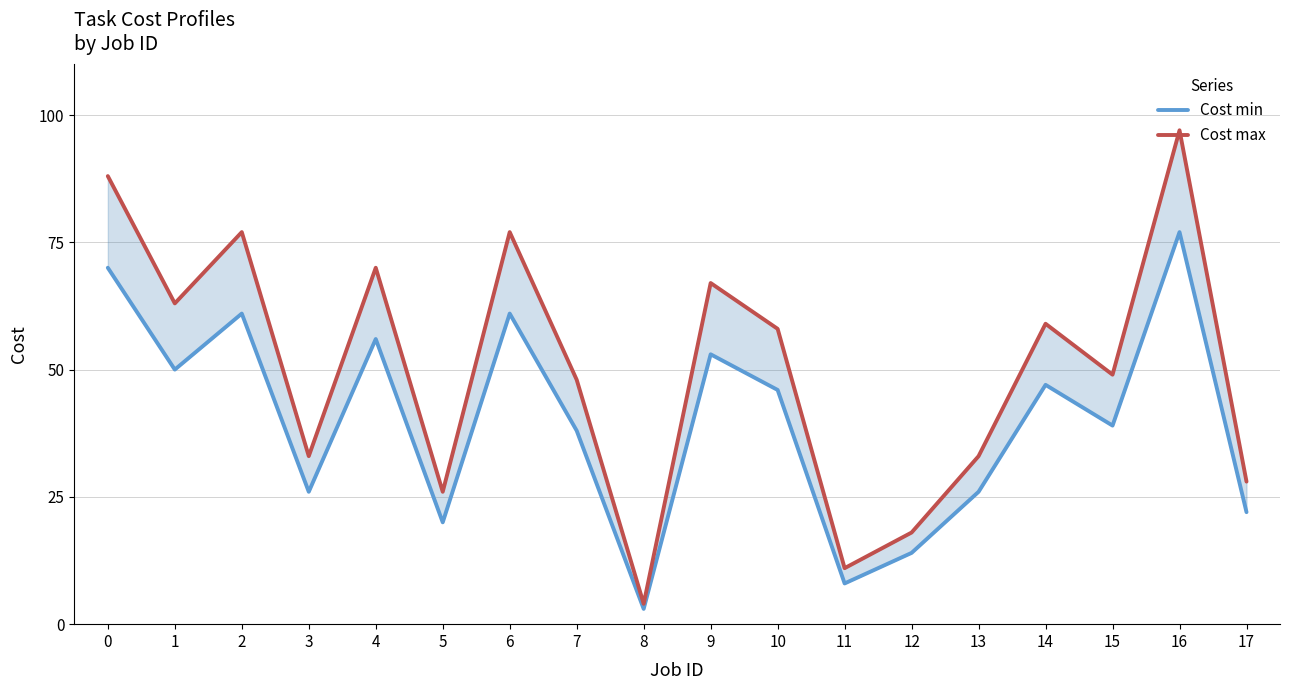

What is the greatest value displayed?

97